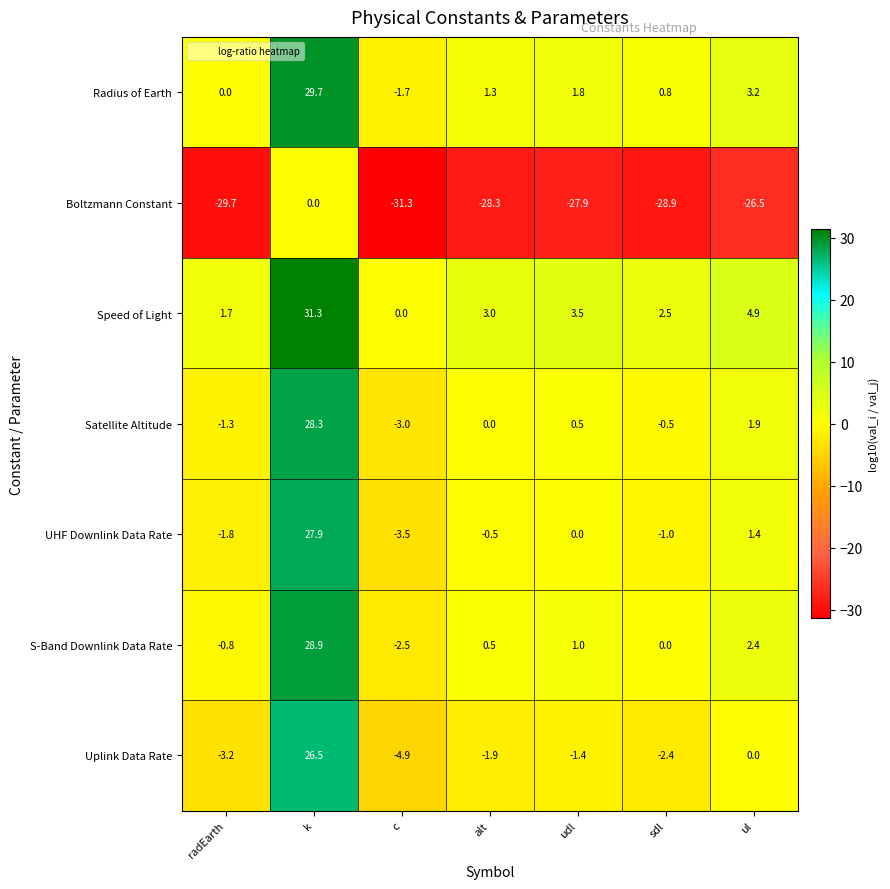

At which label does Speed of Light first exceed 3?

k